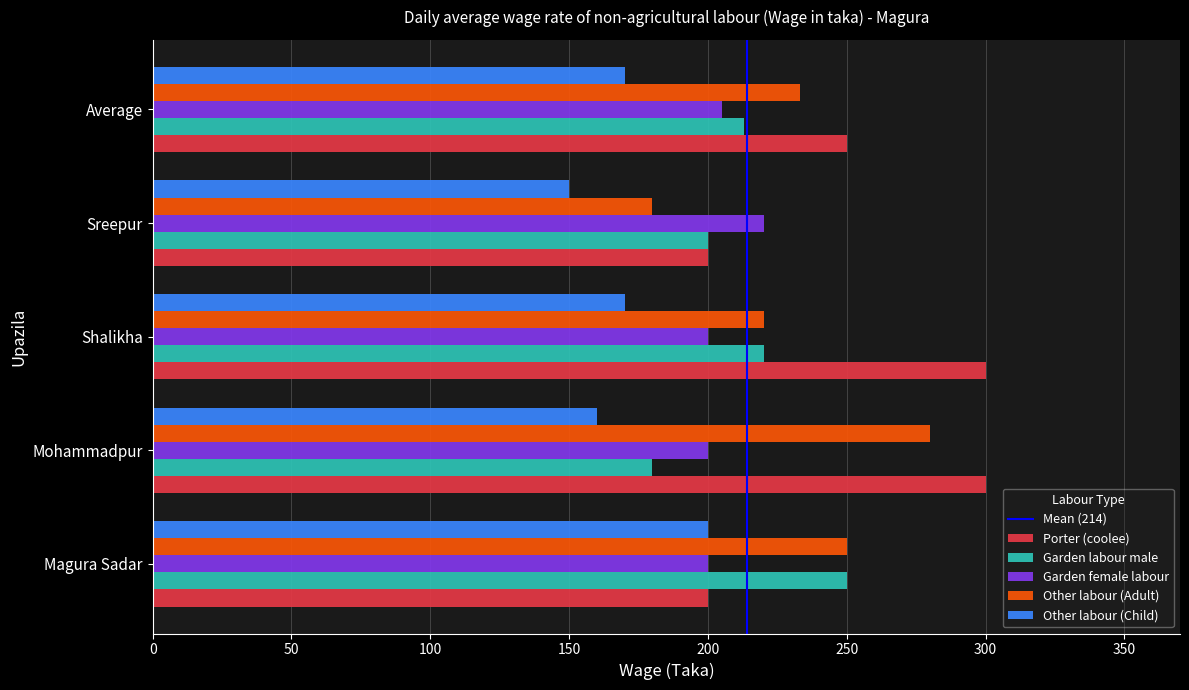

Read the Garden labour male value at Magura Sadar.

250